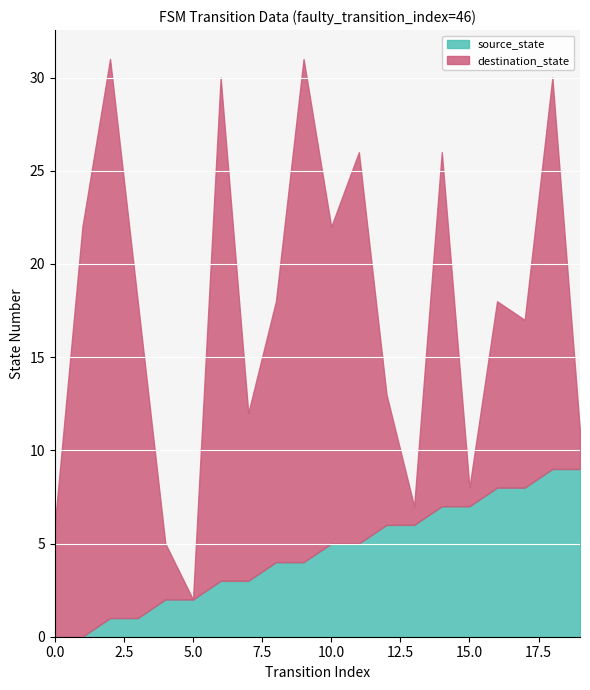

What is the maximum value for source_state?

9